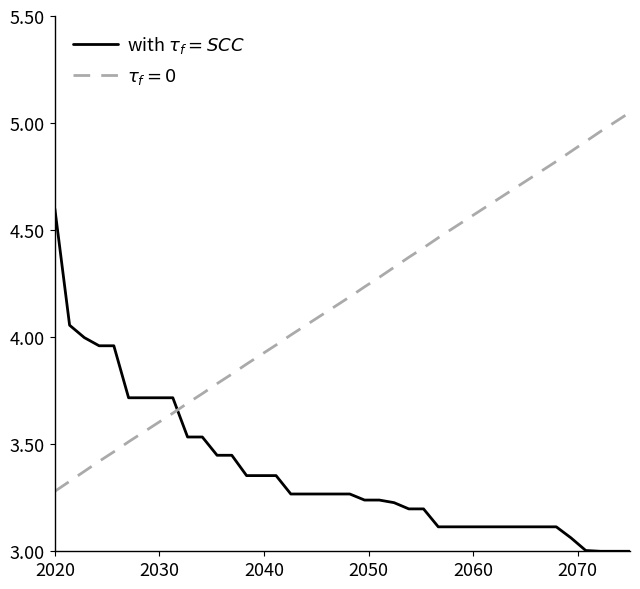

What is the minimum value shown in the chart?

3.0